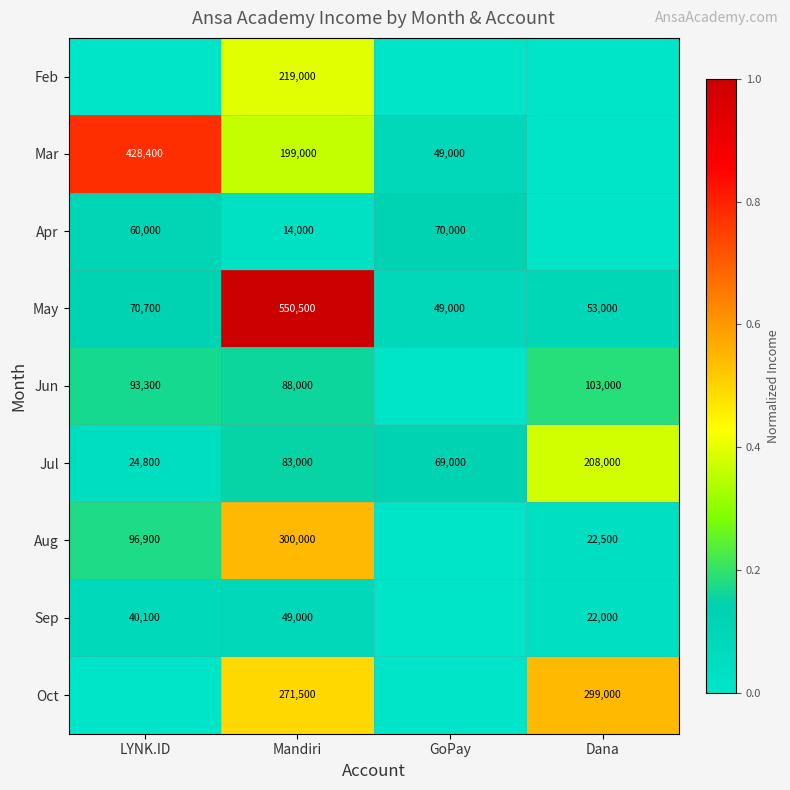

What is the spread (max minus min) of values at Mandiri?

536500